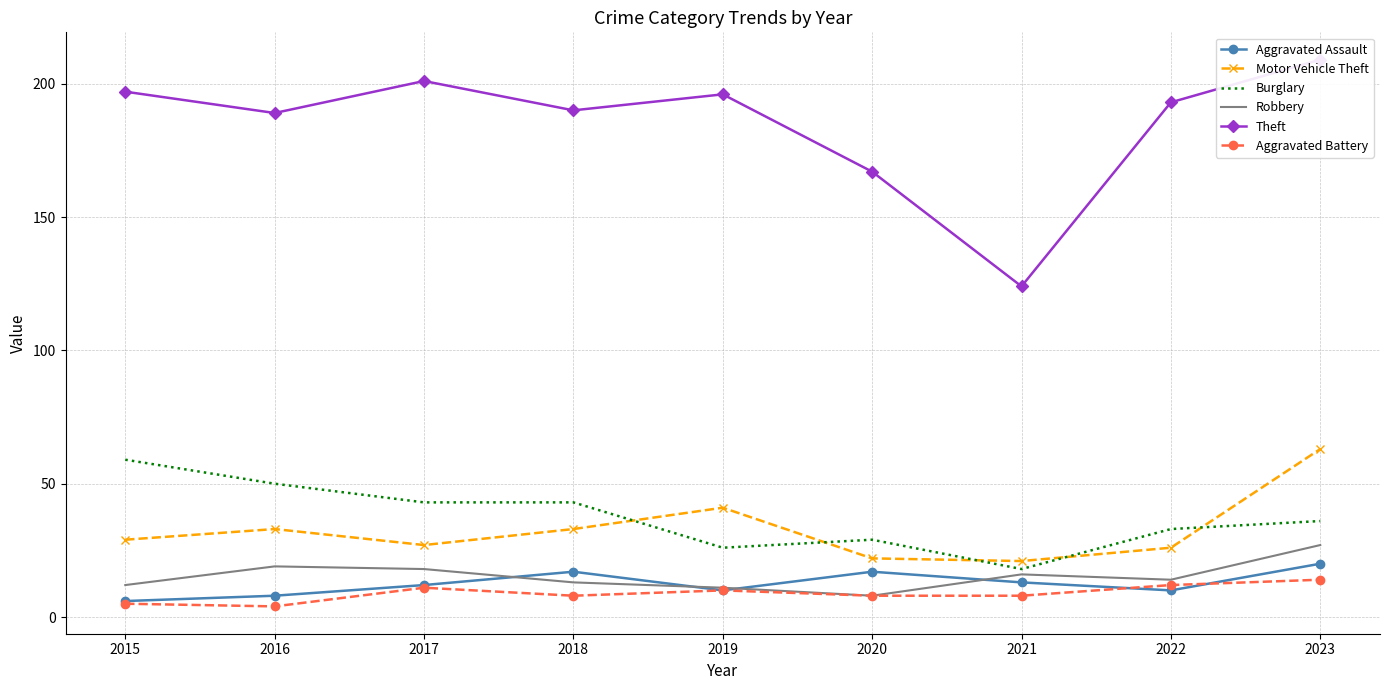

What are all the series names shown in the legend?

Aggravated Assault, Motor Vehicle Theft, Burglary, Robbery, Theft, Aggravated Battery